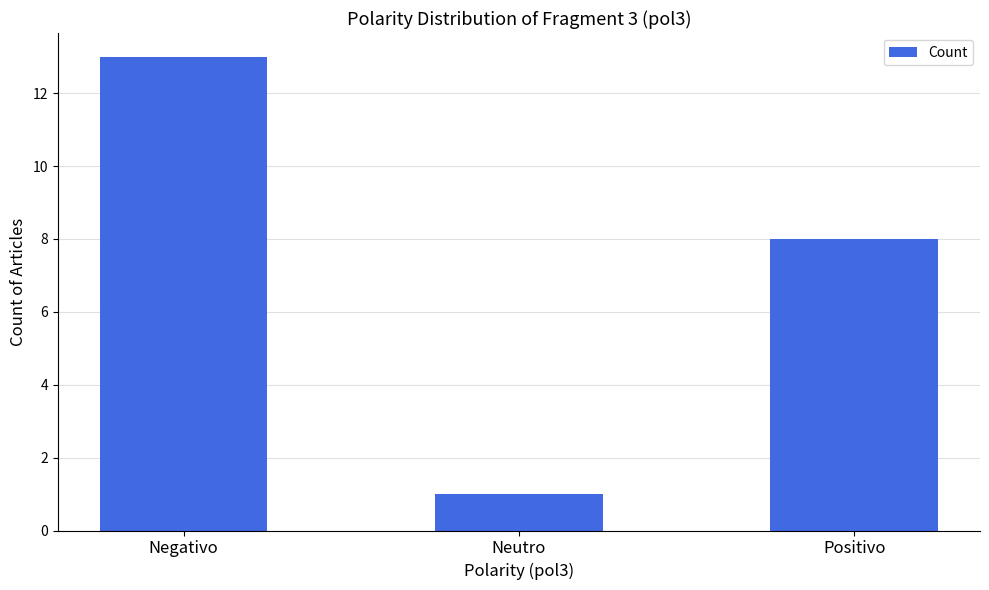

What is the maximum value shown in the chart?

13